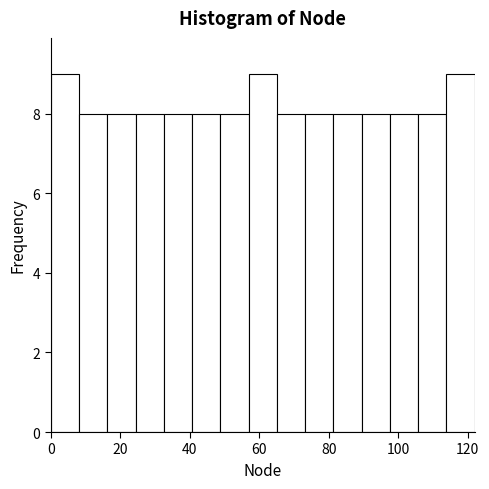

Reading left to right, list every bar in this chart as the range it spans on the x-axis followed by its height. Neither the bar edges nor the heights are printed on the chart, so give them approximately, as read against the axes.

0 to 8: 9
8 to 16: 8
16 to 24: 8
24 to 32: 8
32 to 40: 8
40 to 48: 8
48 to 56: 8
56 to 66: 9
66 to 74: 8
74 to 82: 8
82 to 90: 8
90 to 98: 8
98 to 106: 8
106 to 114: 8
114 to 122: 9